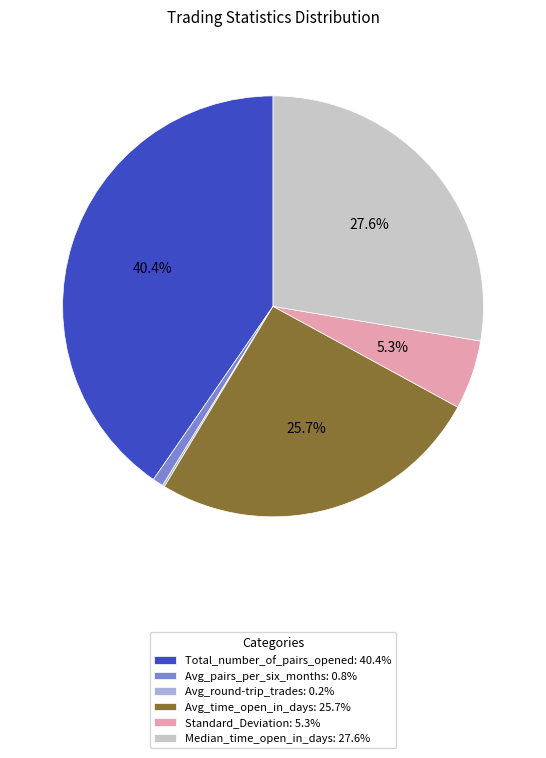

Combined, do Median_time_open_in_days: 27.6% and Total_number_of_pairs_opened: 40.4% account for over 50%?

Yes